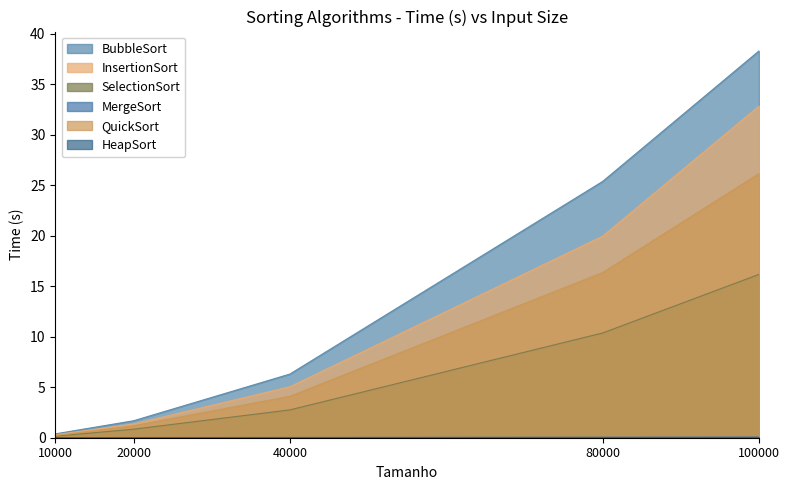

Which category has the highest value across all series?

100000